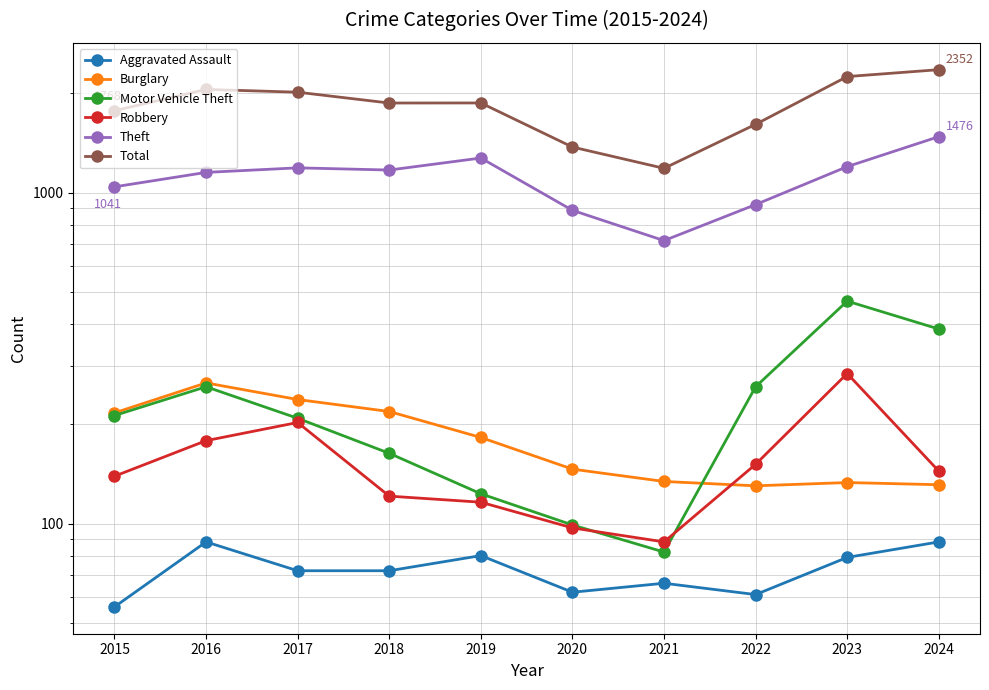

What is the maximum value for Motor Vehicle Theft?

470